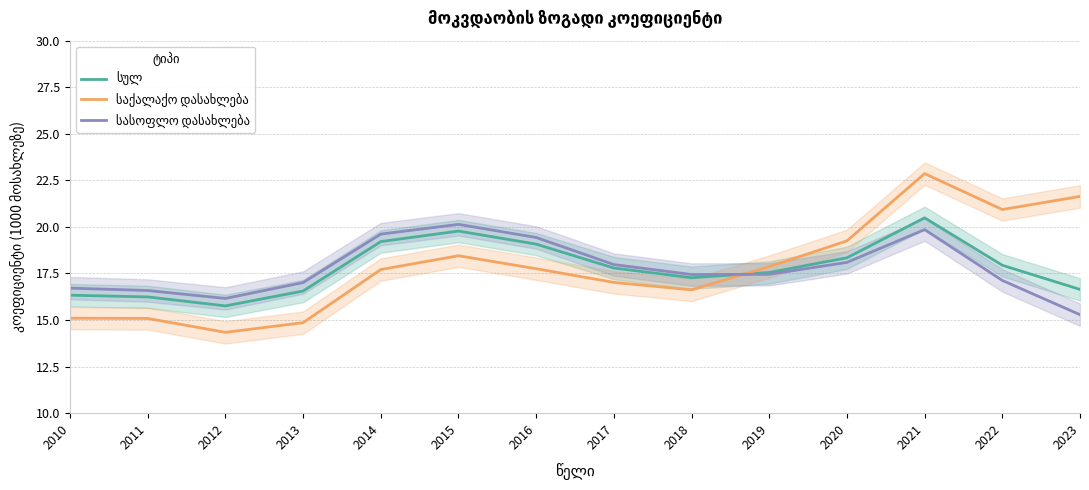

Reading left to right, list all the values displayed in this chart.

სულ: 16.3	16.2	15.8	16.6	19.2	19.8	19.1	17.8	17.3	17.6	18.3	20.5	17.9	16.6
საქალაქო დასახლება: 15.1	15.1	14.3	14.9	17.7	18.5	17.8	17.0	16.6	17.9	19.3	22.9	20.9	21.6
სასოფლო დასახლება: 16.7	16.6	16.2	17.0	19.6	20.1	19.4	18.0	17.4	17.5	18.1	19.9	17.1	15.3